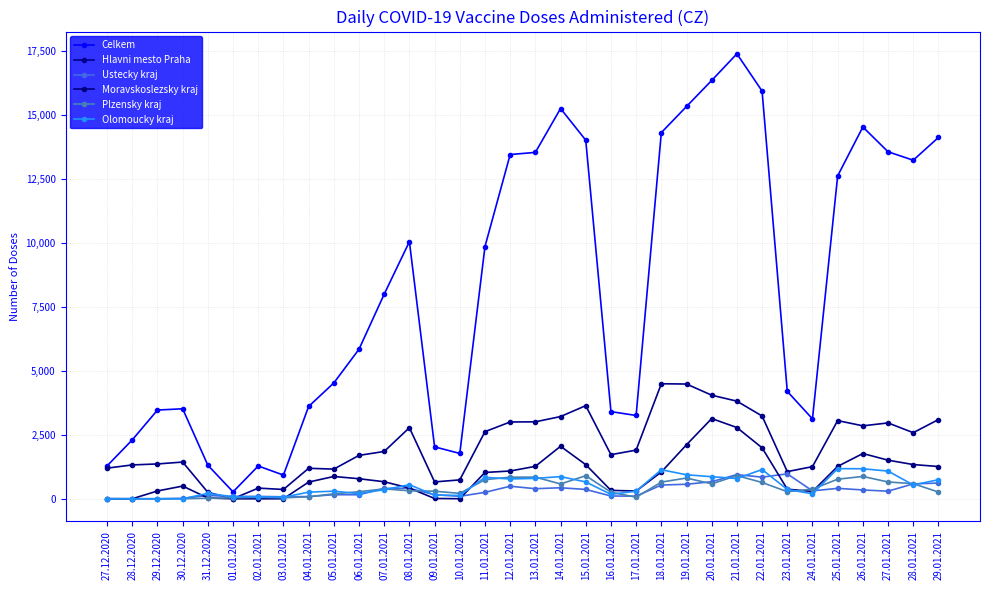

How many lines are shown in the chart?

6